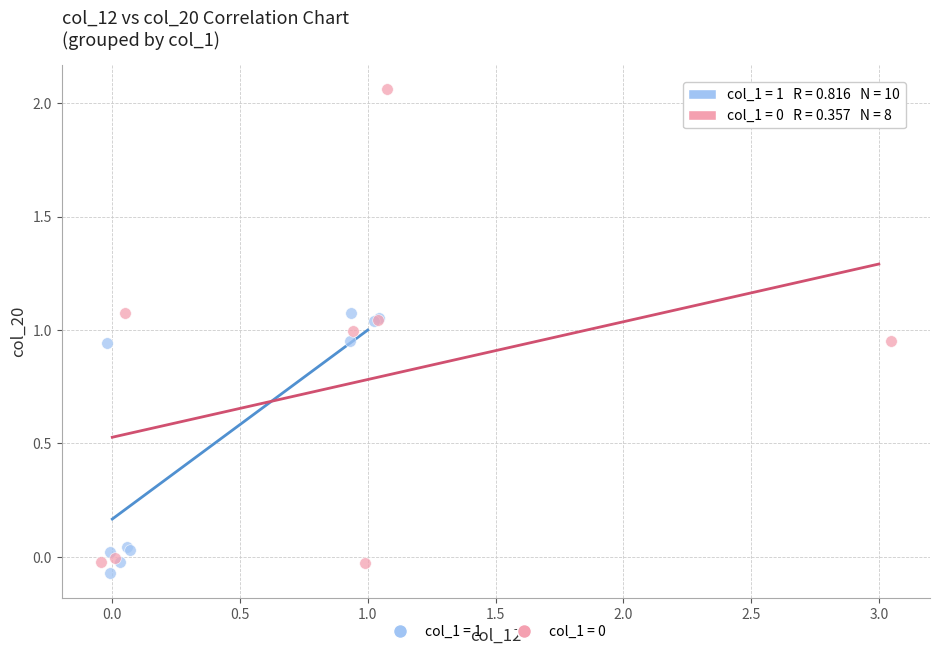

Which series reaches the minimum Y coordinate?

col_1 = 1